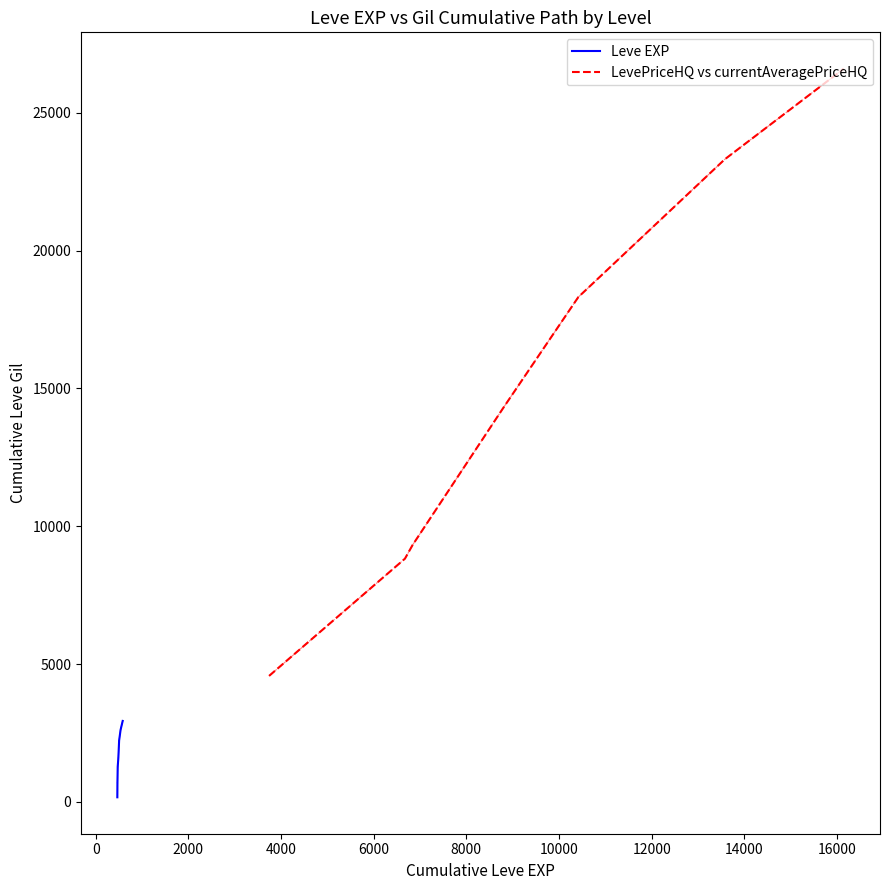

What is the maximum value for Leve EXP?

2934.3